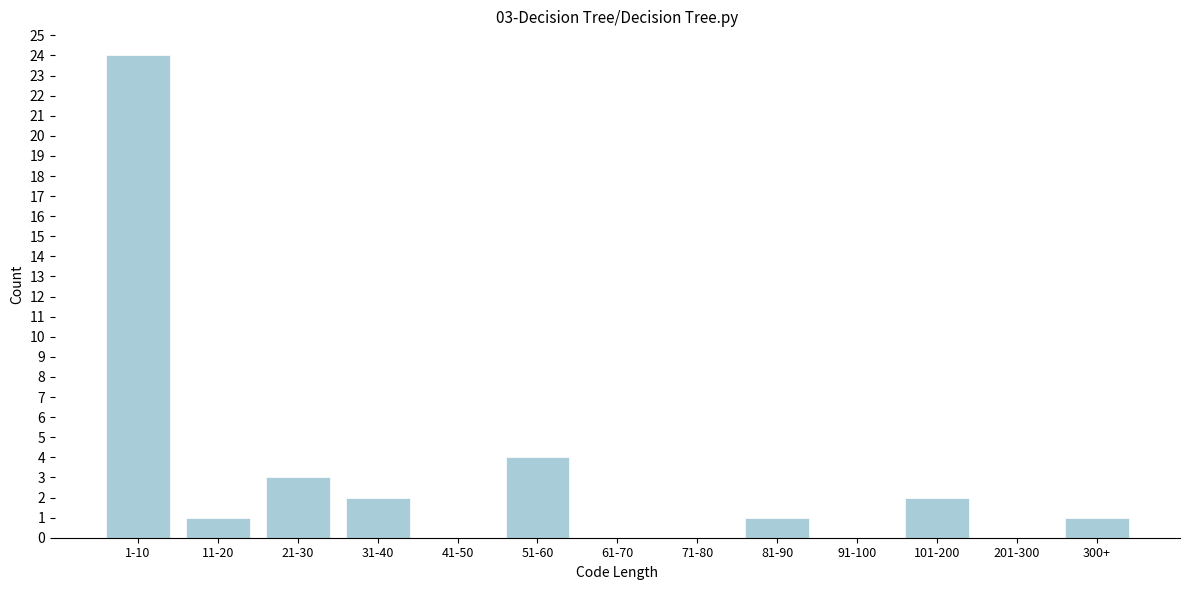

Reading right to left, transcribe all the data shown in this chart.

300+=1	201-300=0	101-200=2	91-100=0	81-90=1	71-80=0	61-70=0	51-60=4	41-50=0	31-40=2	21-30=3	11-20=1	1-10=24